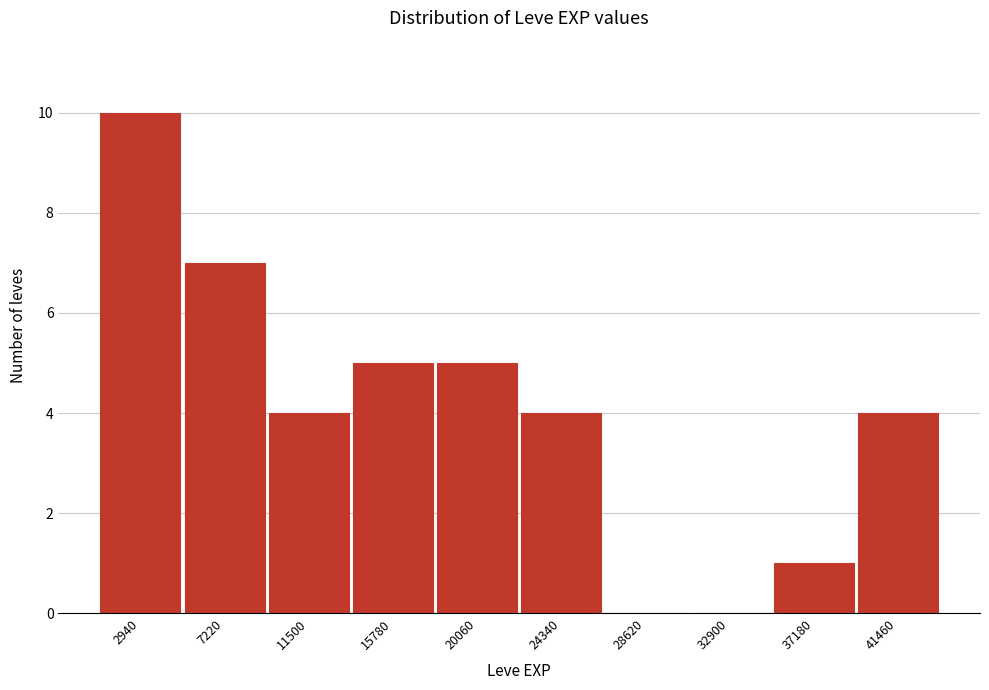

Reading left to right, transcribe this chart: for each bar, give the range it covers on the x-axis and its height. Neither the bar edges nor the heights are printed on the chart, so give them approximately, as read against the axes.

1000 to 5000: 10
5000 to 9500: 7
9500 to 13500: 4
13500 to 18000: 5
18000 to 22000: 5
22000 to 26500: 4
26500 to 31000: 0
31000 to 35000: 0
35000 to 39500: 1
39500 to 43500: 4